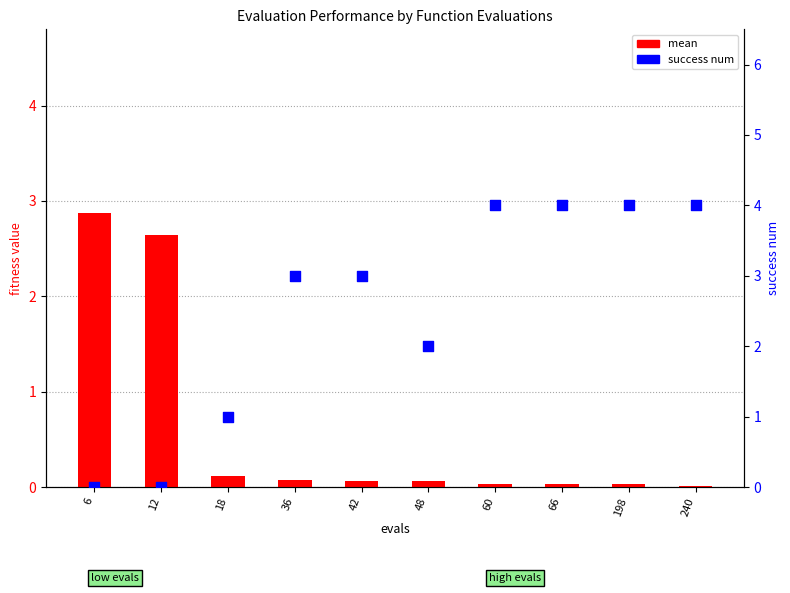

What are all the series names shown in the legend?

mean, success num